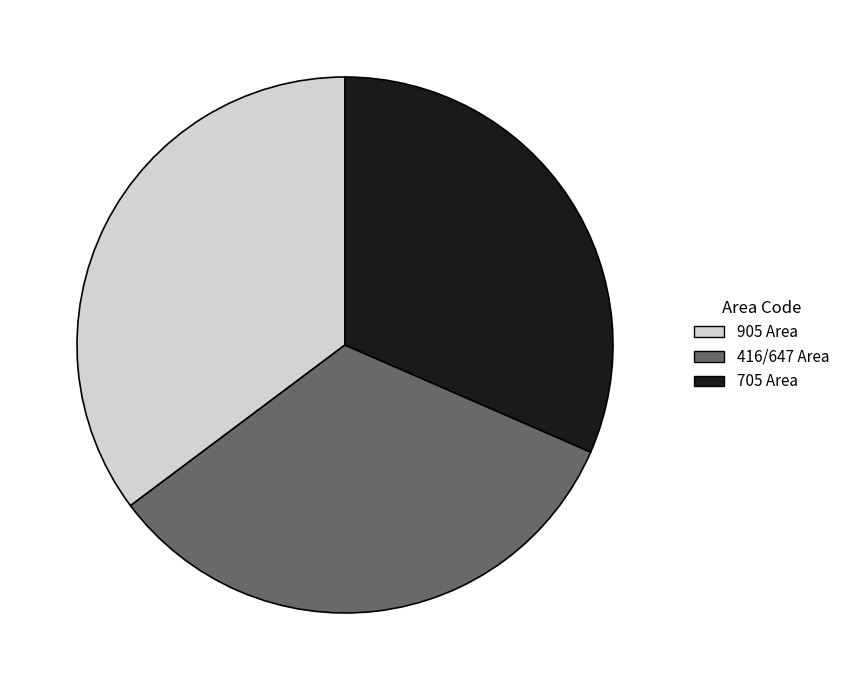

Is there a majority slice in this chart?

No